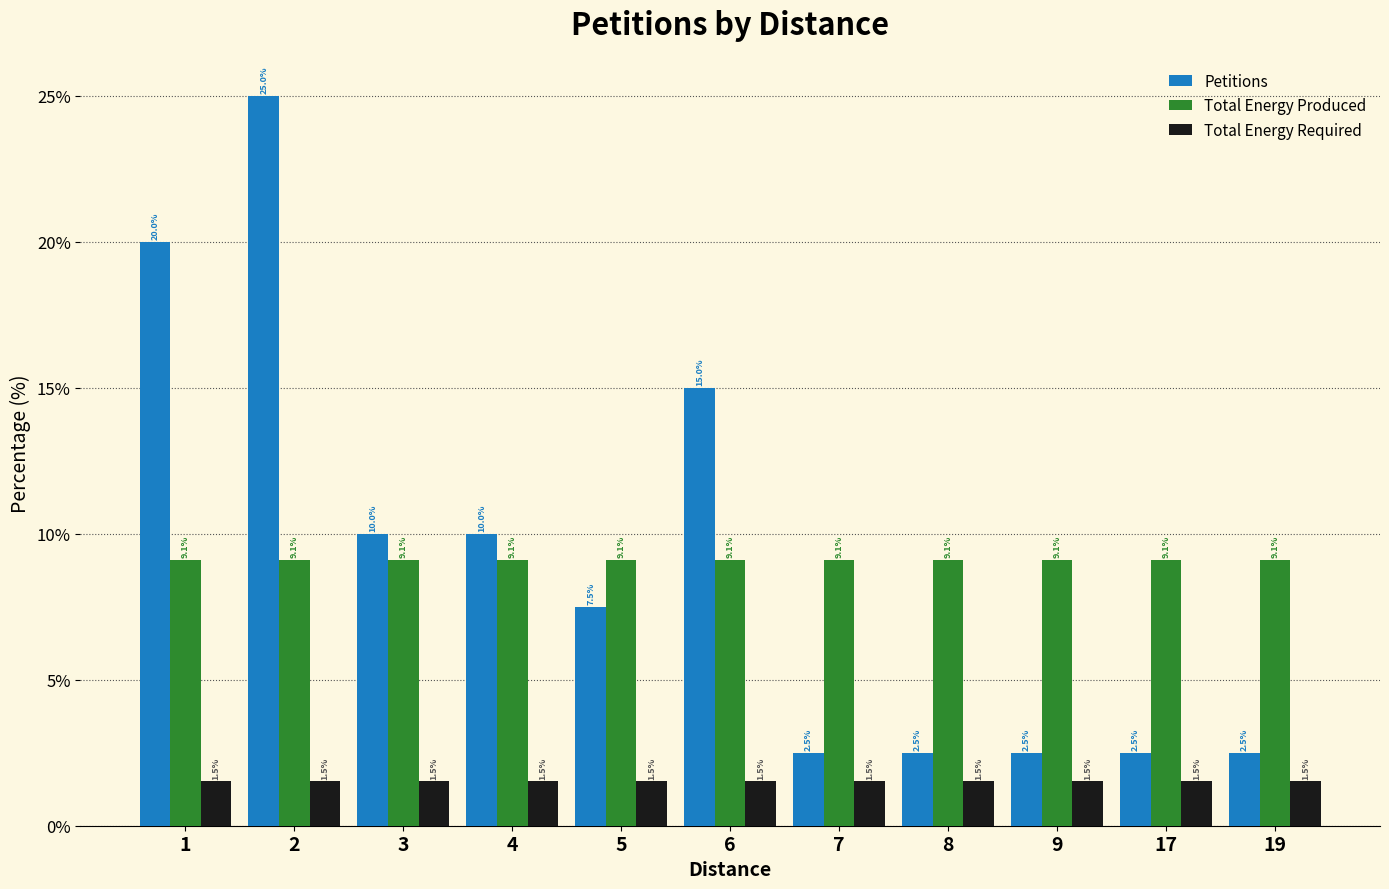

At which label is Petitions closest to 13?

6